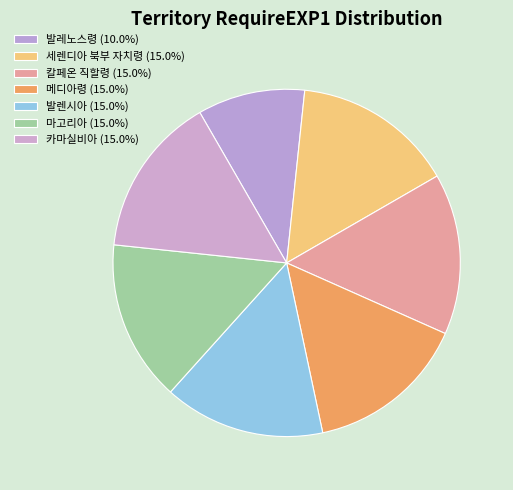

The 카마실비아 slice represents 25% of the pie. True or false?

False